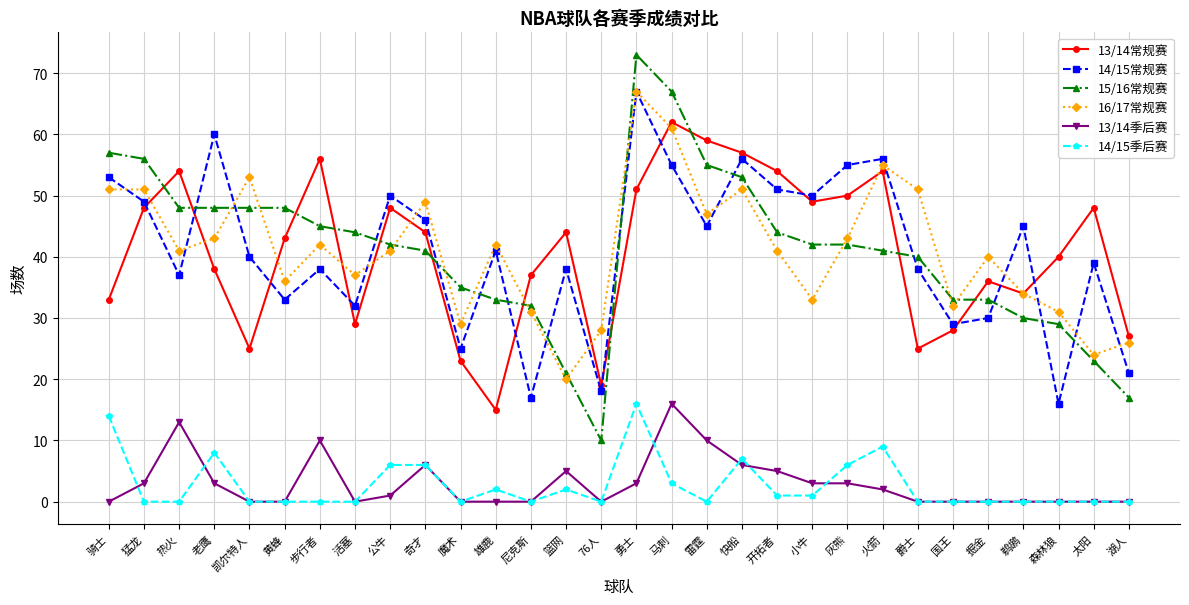

What is the average value of the 13/14季后赛 series?

3